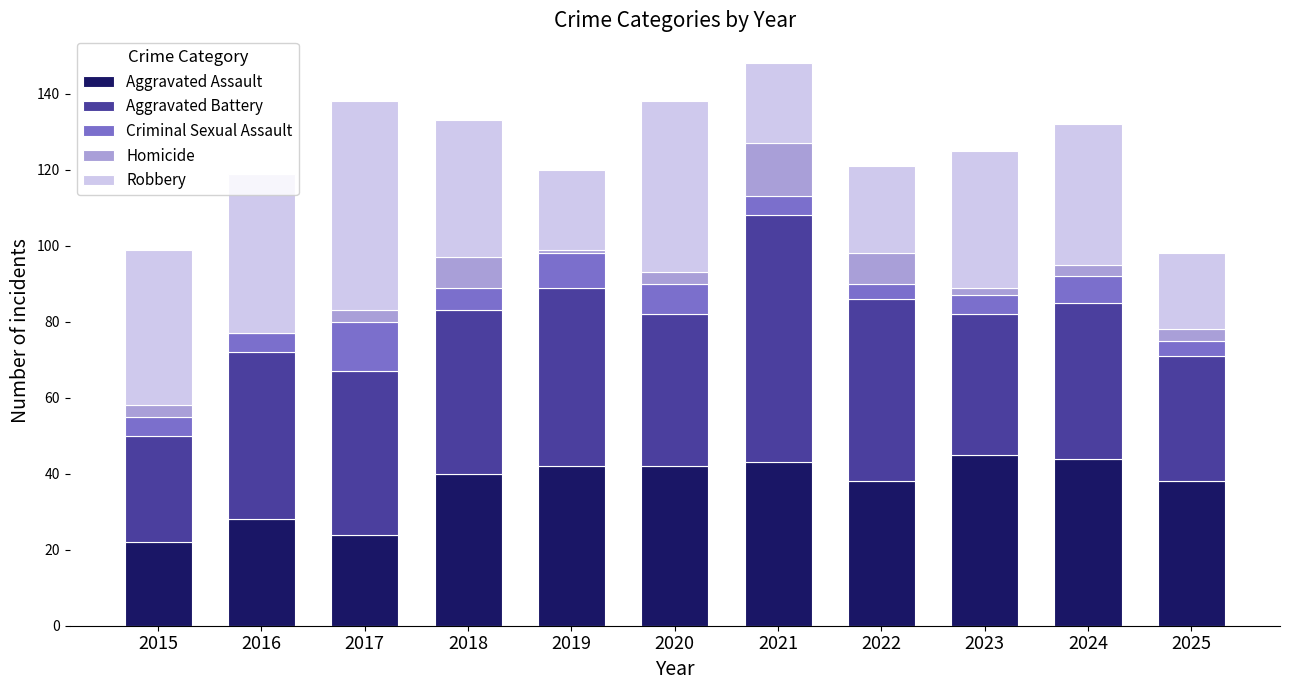

The Aggravated Assault series shows 45 at 2023. True or false?

True